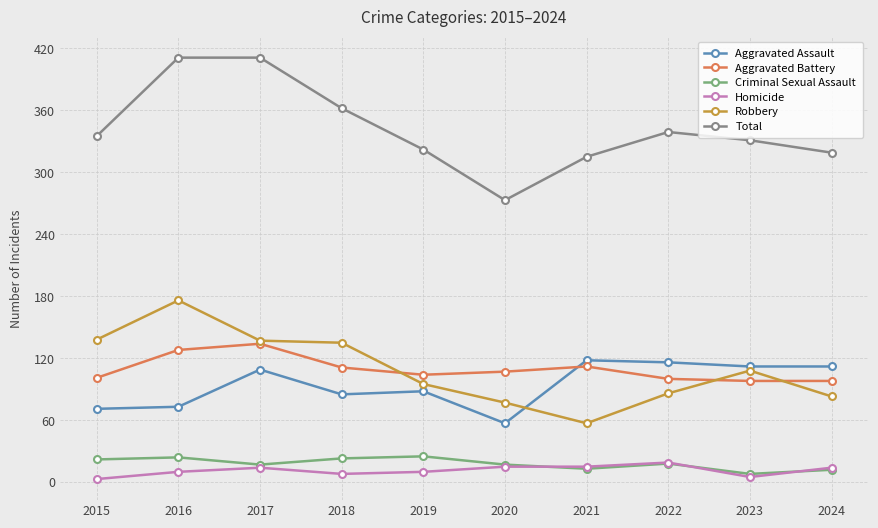

Rank the series at 2016 from highest to lowest value.

Total, Robbery, Aggravated Battery, Aggravated Assault, Criminal Sexual Assault, Homicide